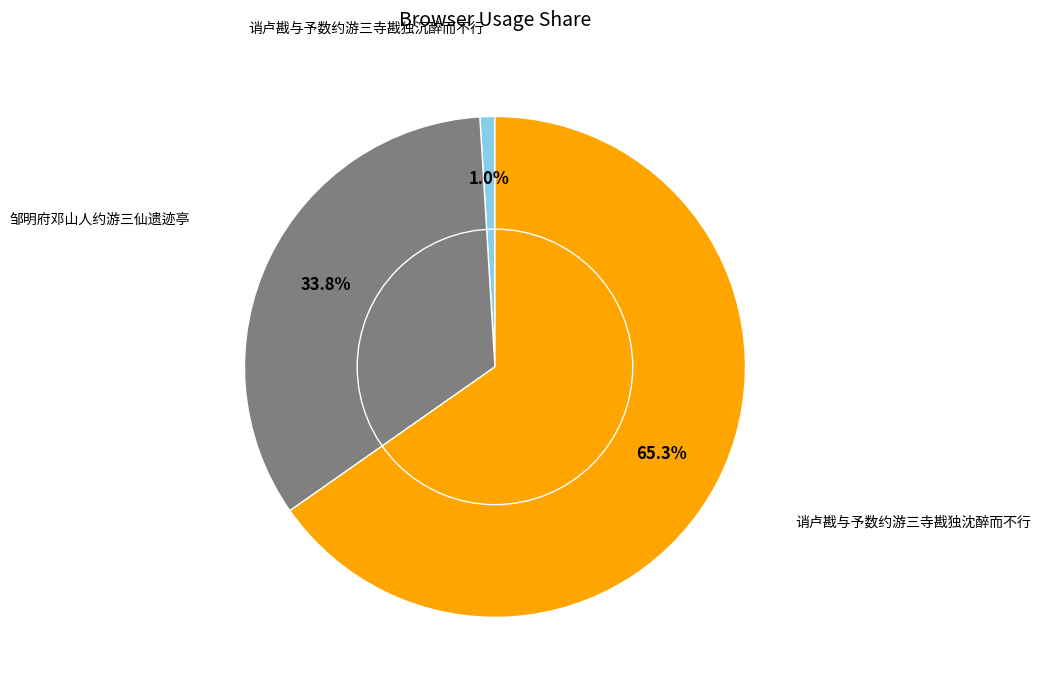

How many segments does this pie chart have?

3